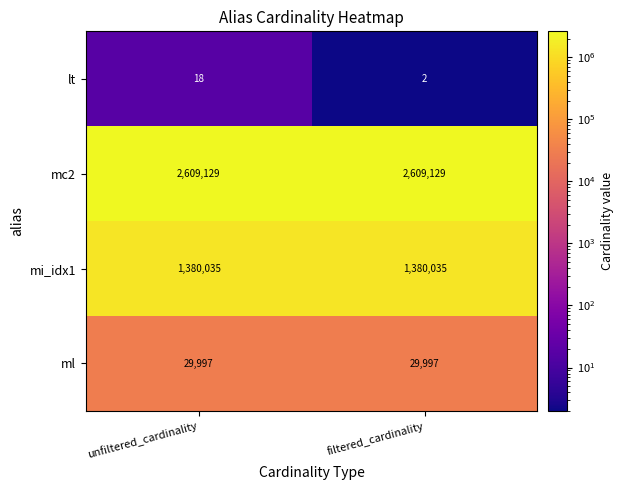

At which category does the chart reach its minimum across all series?

filtered_cardinality